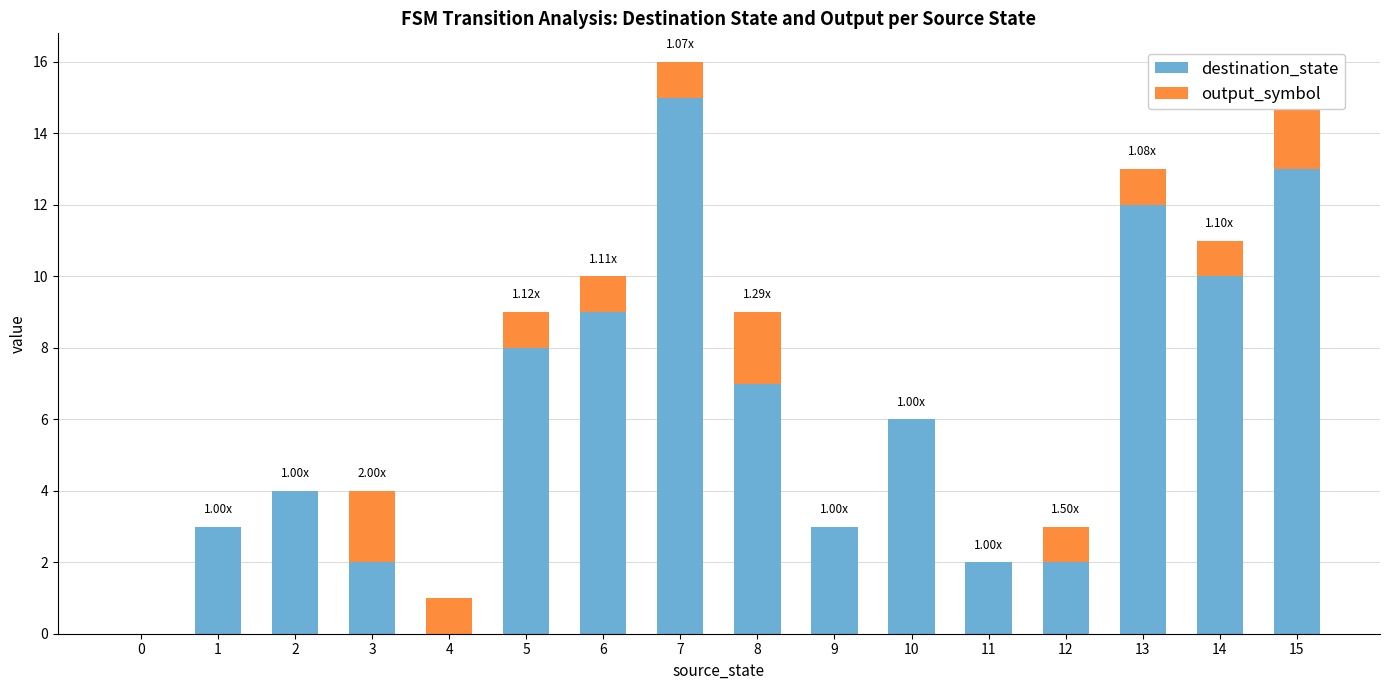

Is the value of destination_state at 9 greater than the value of output_symbol at 6?

Yes